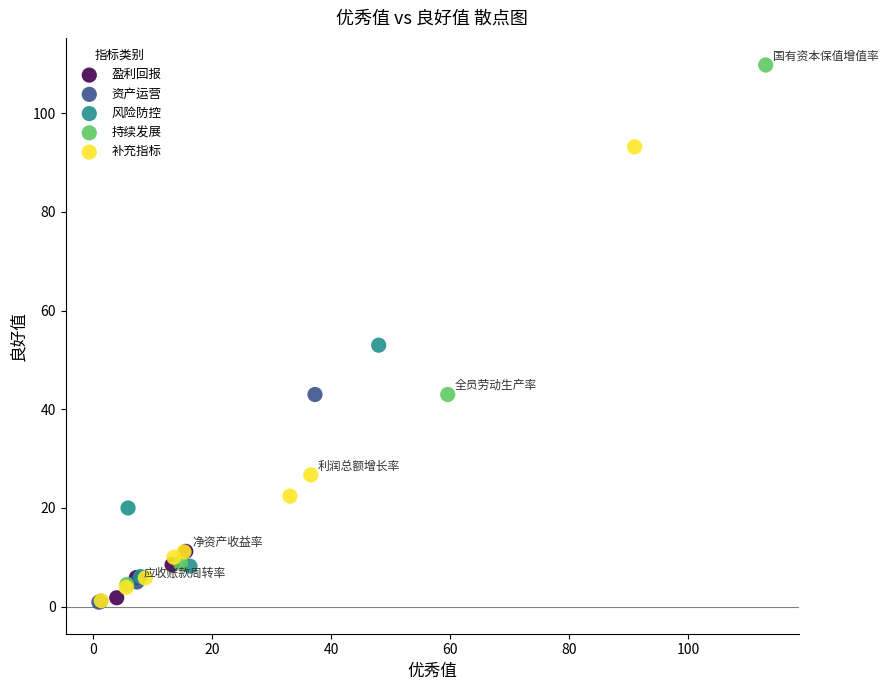

Which series has the widest spread of Y values?

持续发展